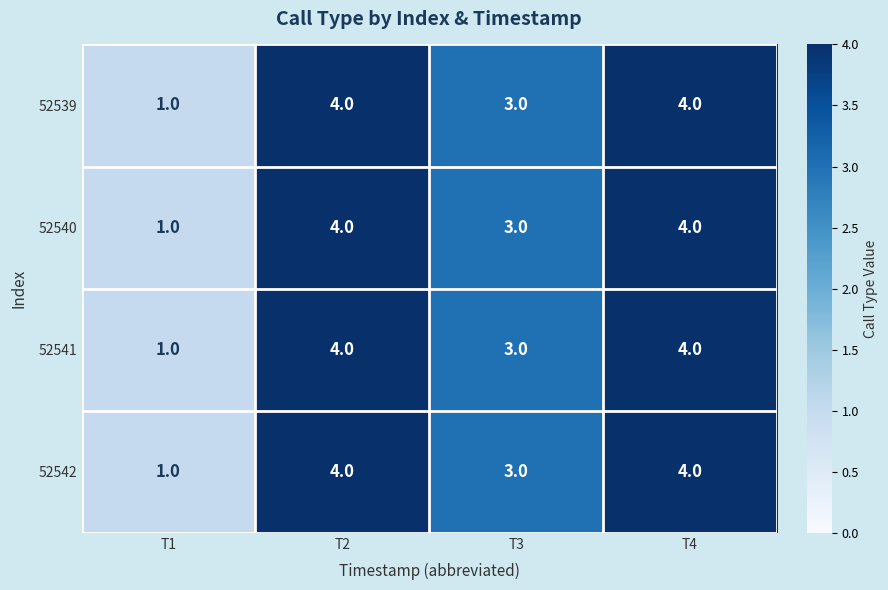

At which category does the chart reach its minimum across all series?

T1